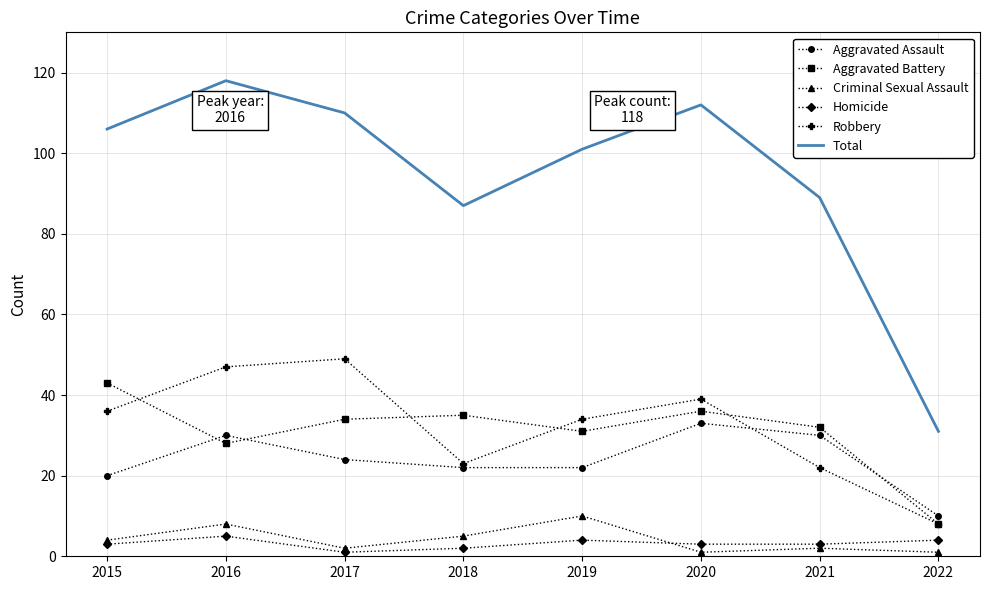

Count the number of data series in this chart.

6